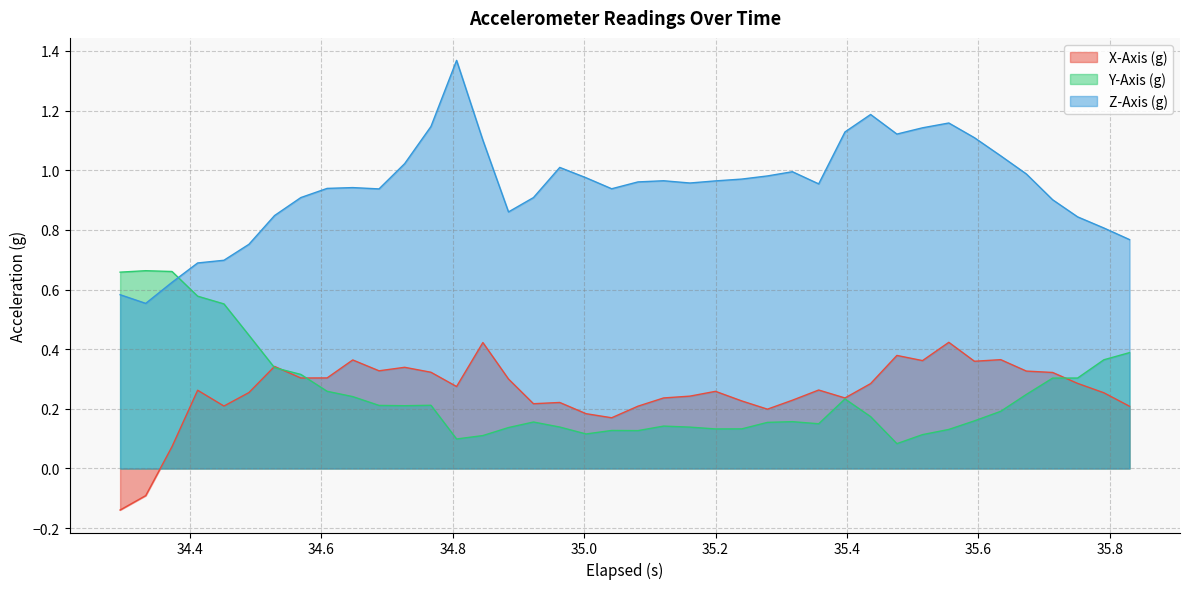

Which series has the widest spread of values?

Z-Axis (g)